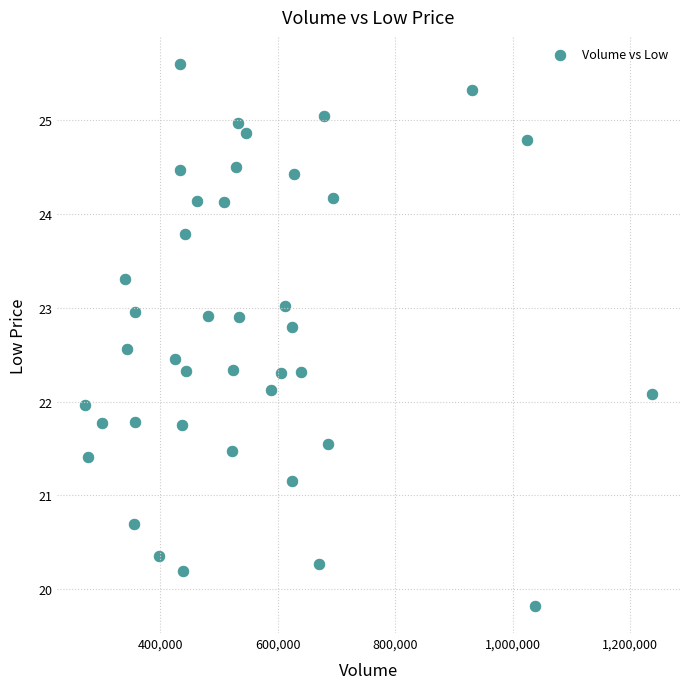

What is the range of Y values (max minus min)?

5.8